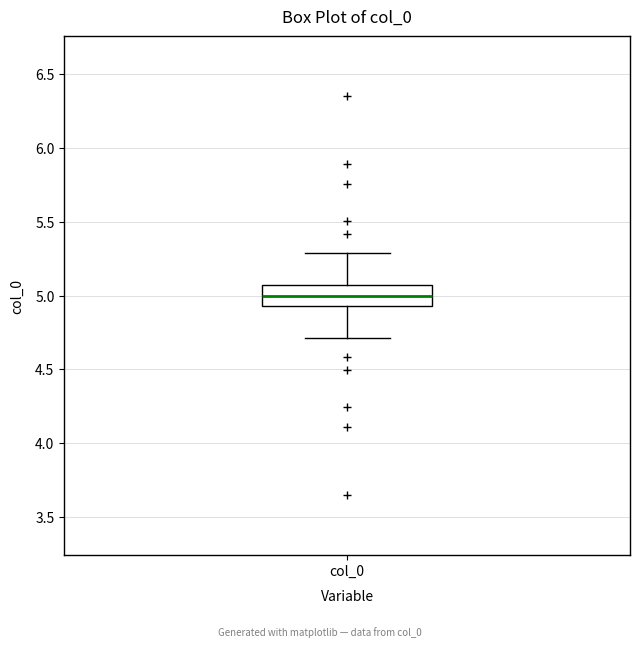

Transcribe this box plot: give where the median line is, the range the box spans, and where the two whiskers end, as read against the y-axis. The values are not printed on the chart, so give them approximately, as read against the axis.

median 5.00, box 4.95 to 5.05, whiskers 4.70 to 5.30